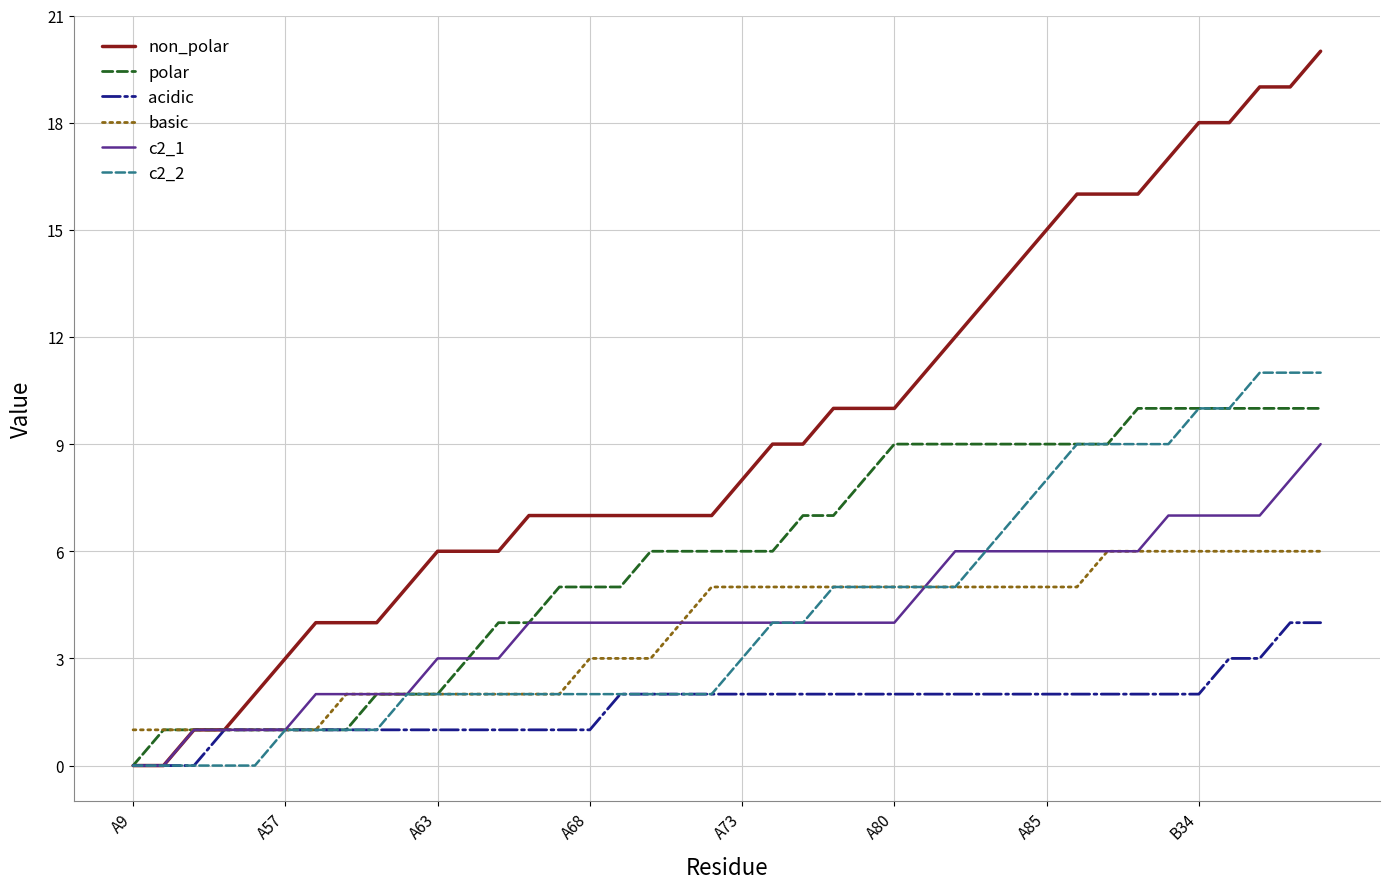

What is the difference between the maximum and minimum values in the basic series?

5